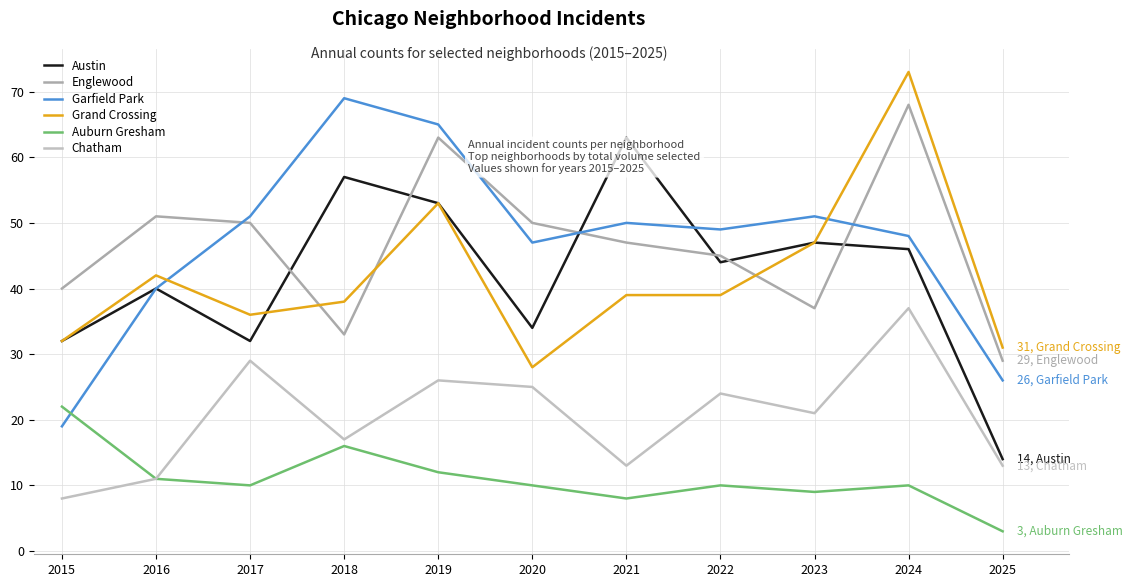

What is the average value of the Austin series?

42